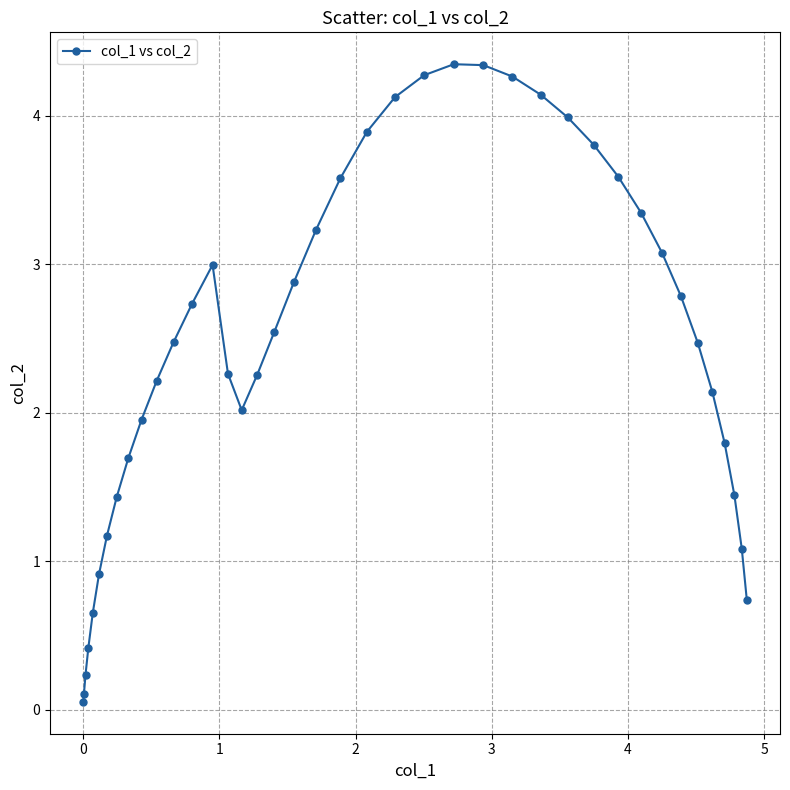

What is the value of the 18th point from the left?

2.5